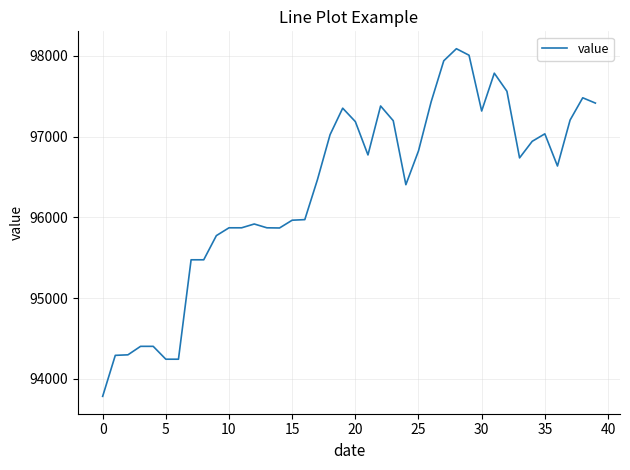

What is the greatest value displayed?

98086.8